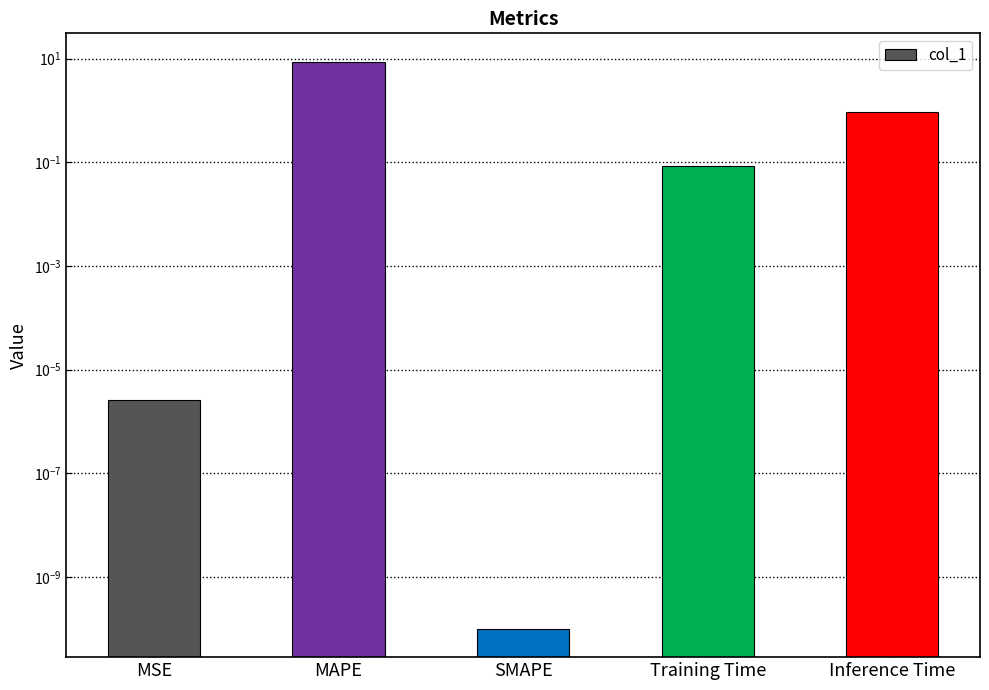

What is the approximate value at Training Time?

0.1